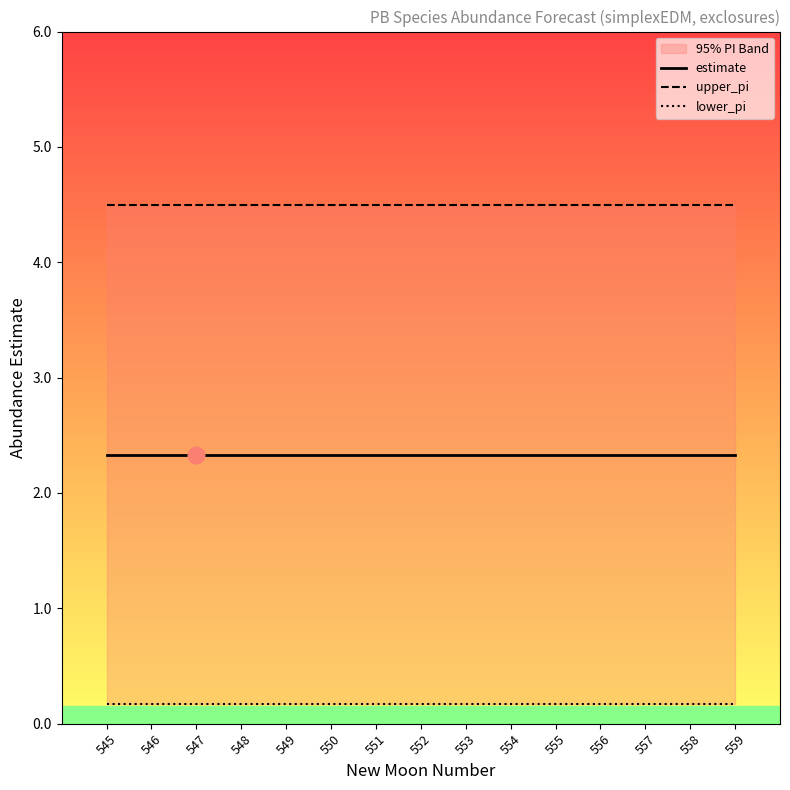

At which category does the chart reach its minimum across all series?

545